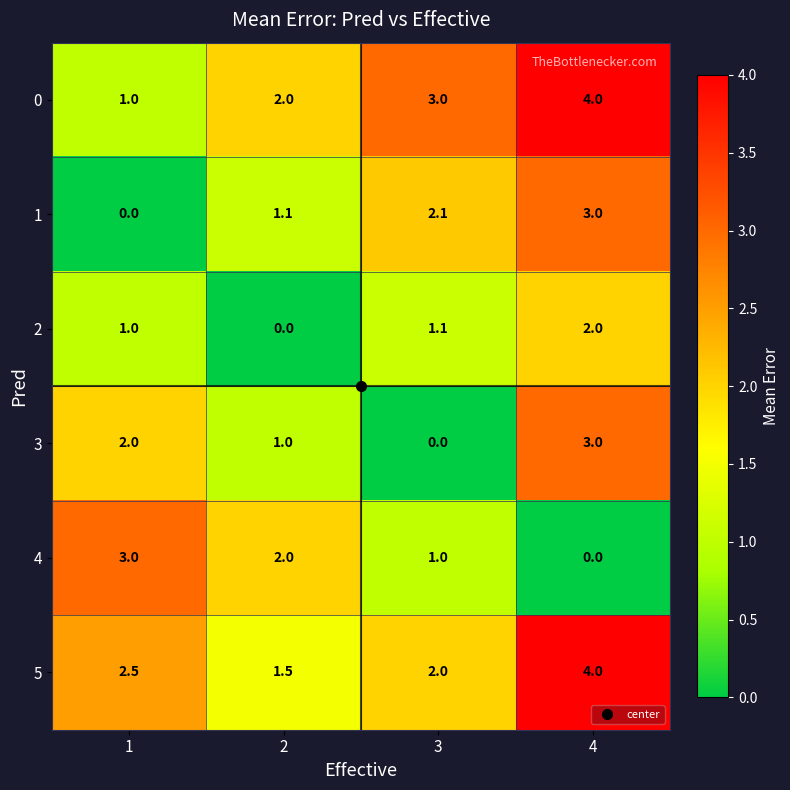

Rank the series at 3 from lowest to highest value.

3, 4, 2, 5, 1, 0